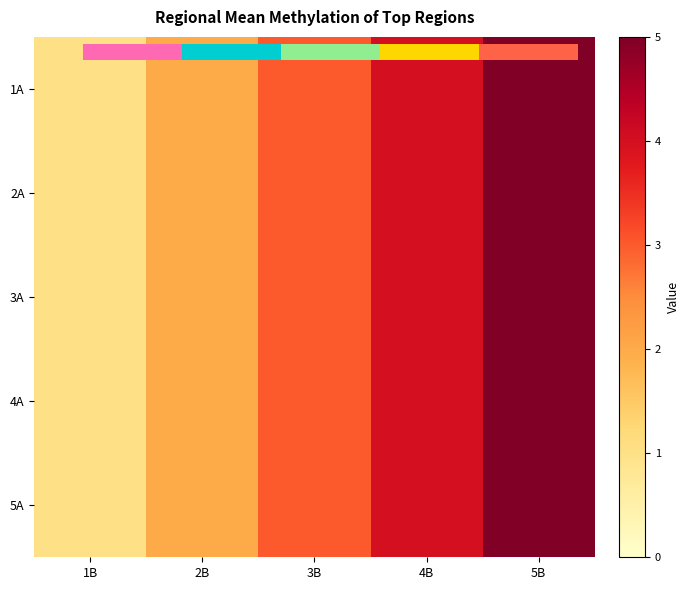

Rank the categories by 4A value from highest to lowest.

5B, 4B, 3B, 2B, 1B